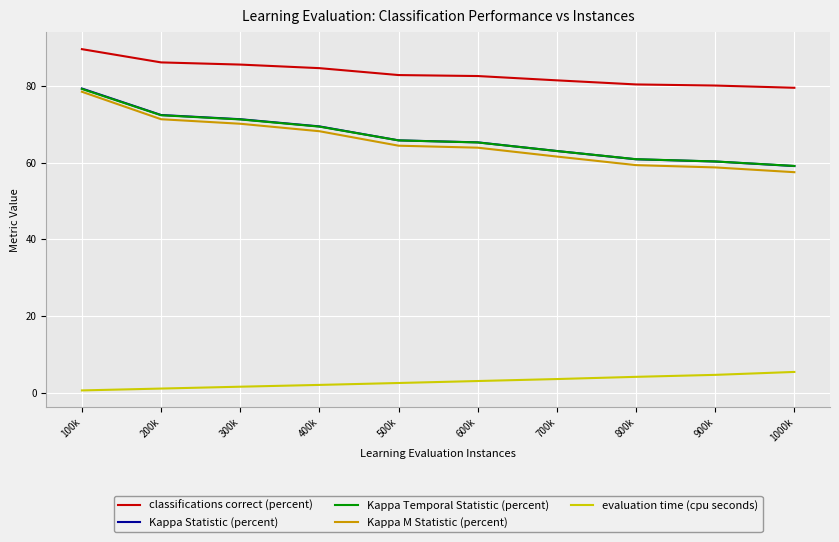

At how many categories does at least one series exceed 35?

10